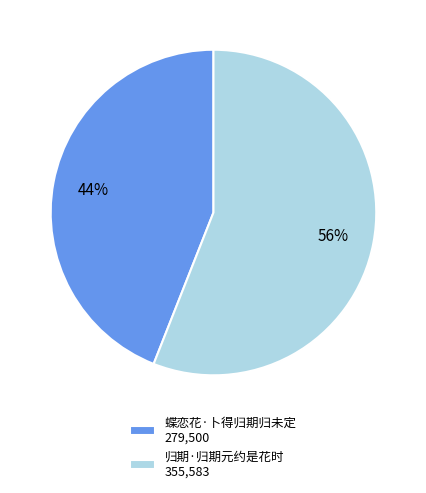

Is it true that 归期·归期元约是花时 is 56% of the pie?

True